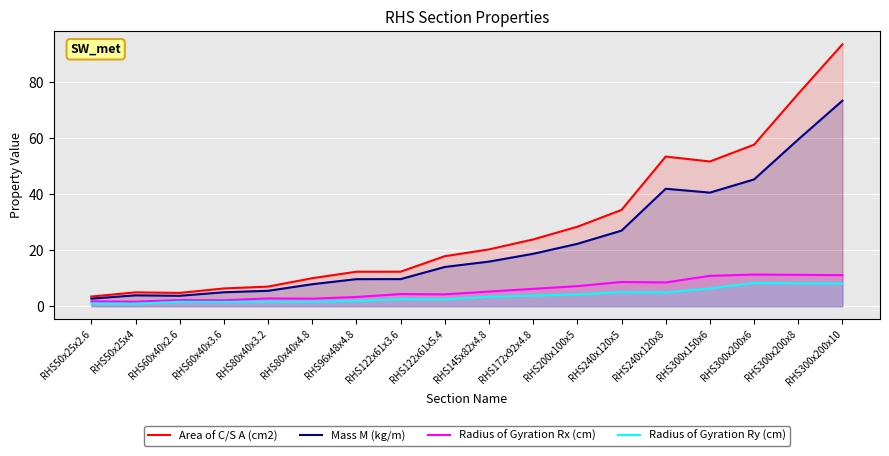

Is it true that Mass M (kg/m) equals 5.7 at RHS122x61x5.4?

False